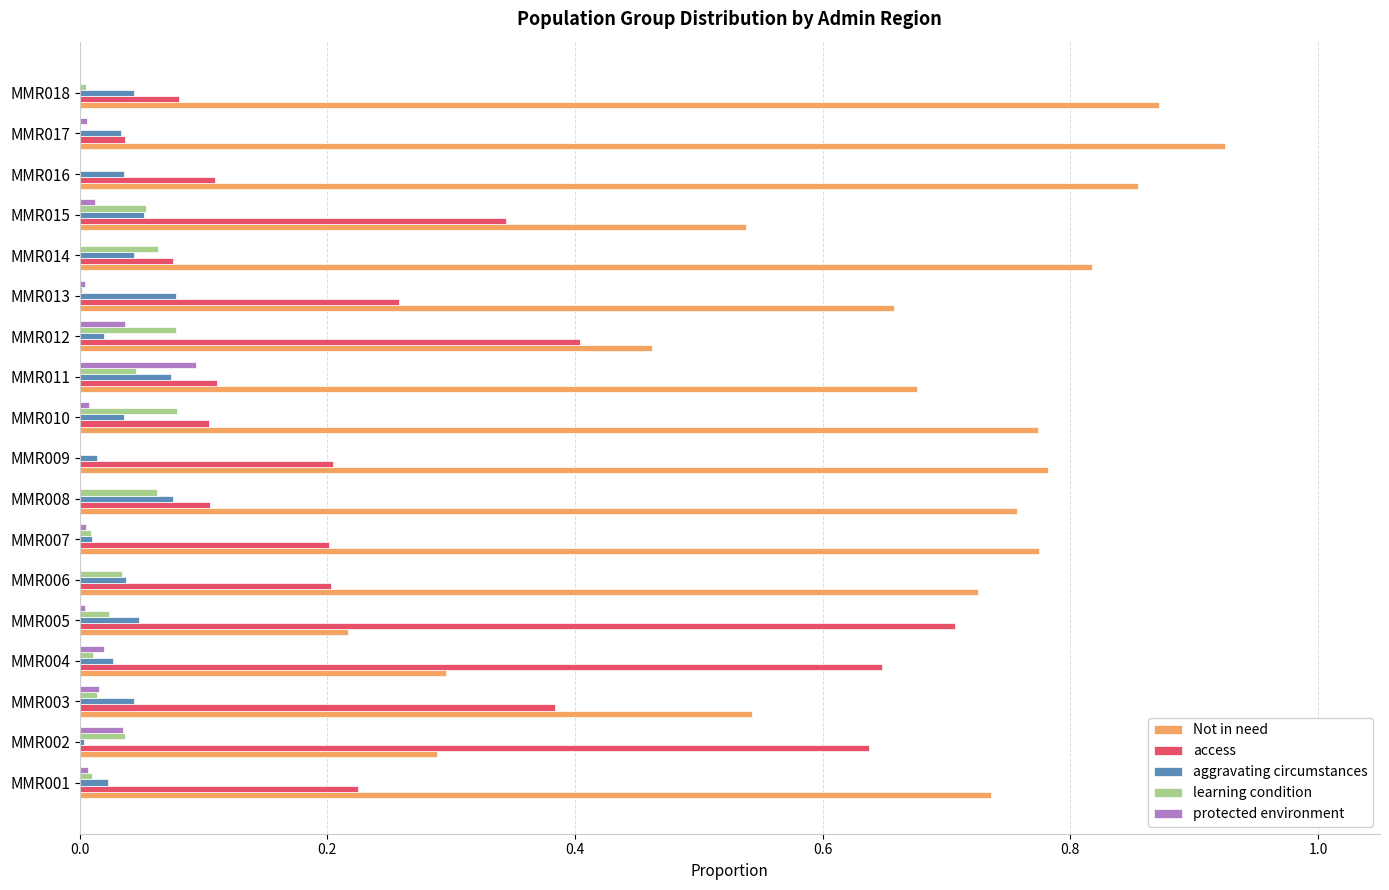

Is the value of access at MMR003 greater than the value of protected environment at MMR007?

Yes